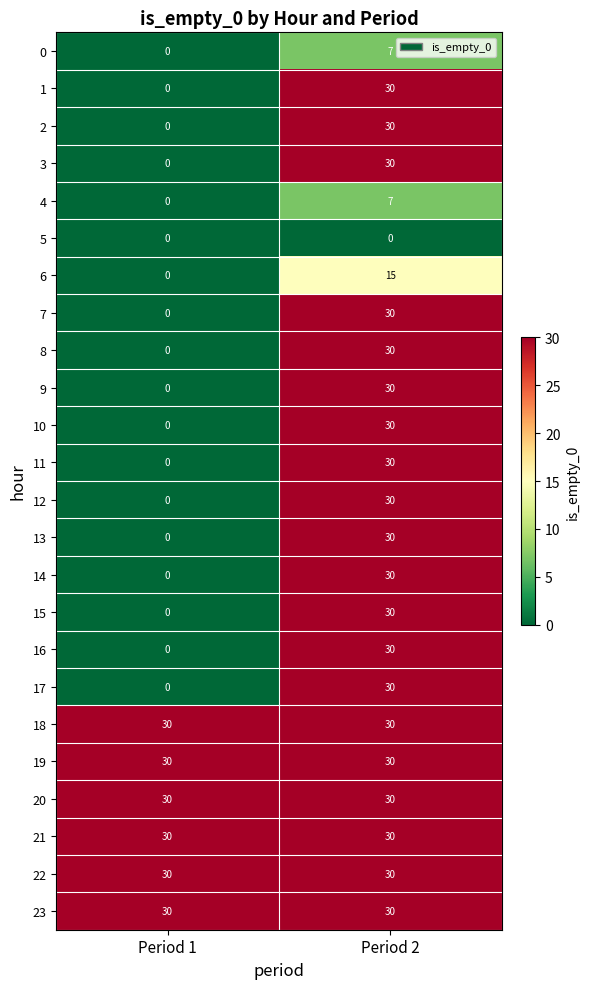

True or false: 7 has a value of 20 at Period 2.

False